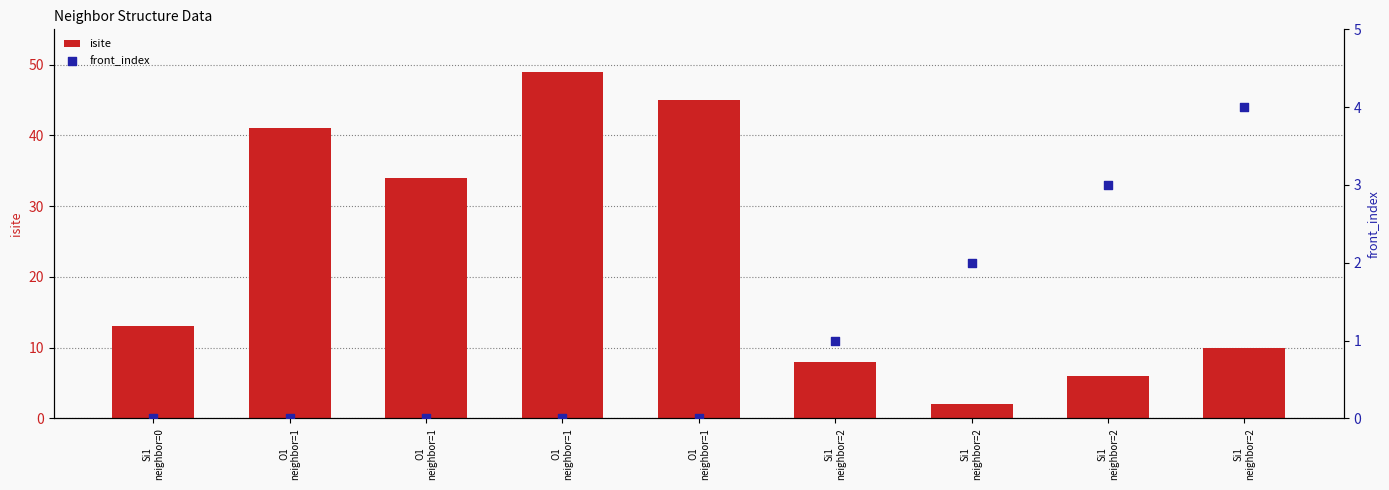

At how many categories does at least one series exceed 36?

3